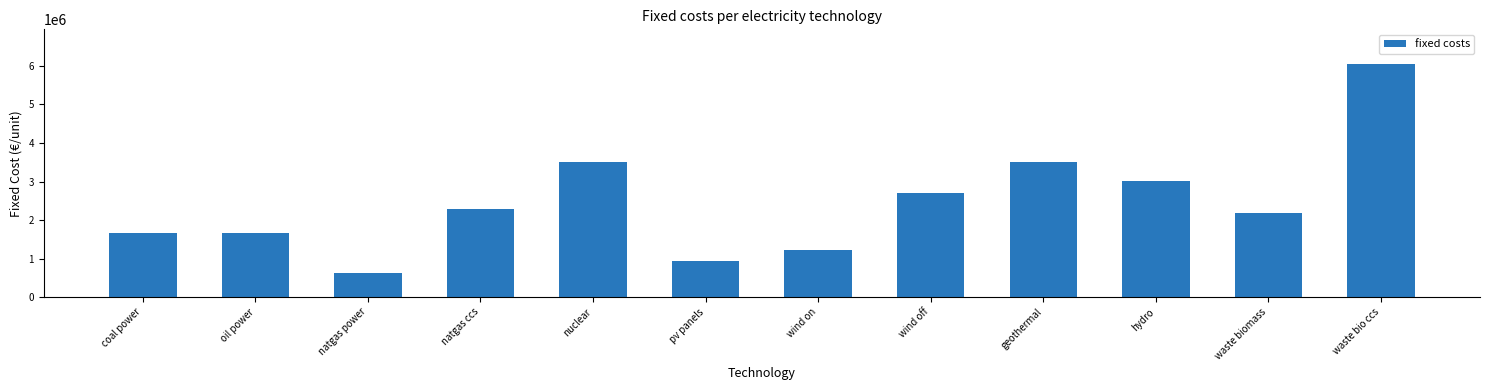

Count the number of categories in the chart.

12